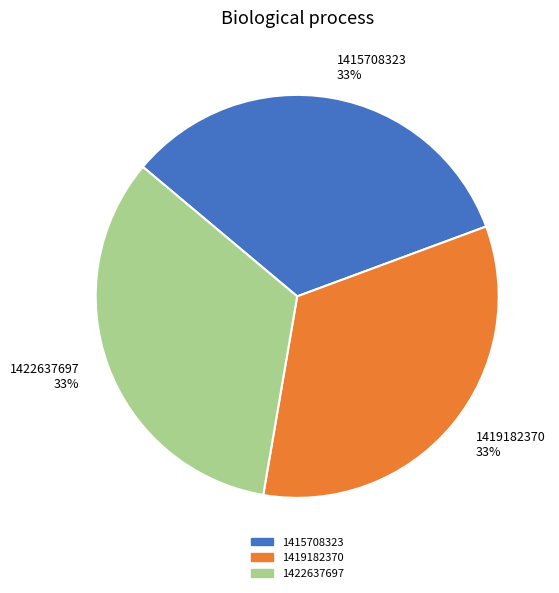

What is the ratio of the value at 1422637697 to the value at 1415708323?

1.0